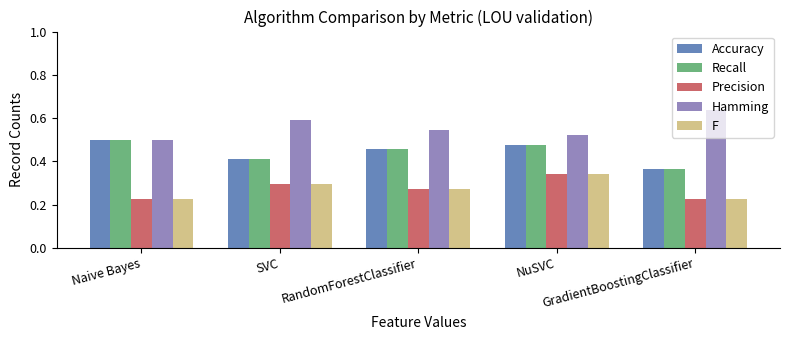

Is the value of Accuracy at RandomForestClassifier greater than the value of Hamming at Naive Bayes?

No